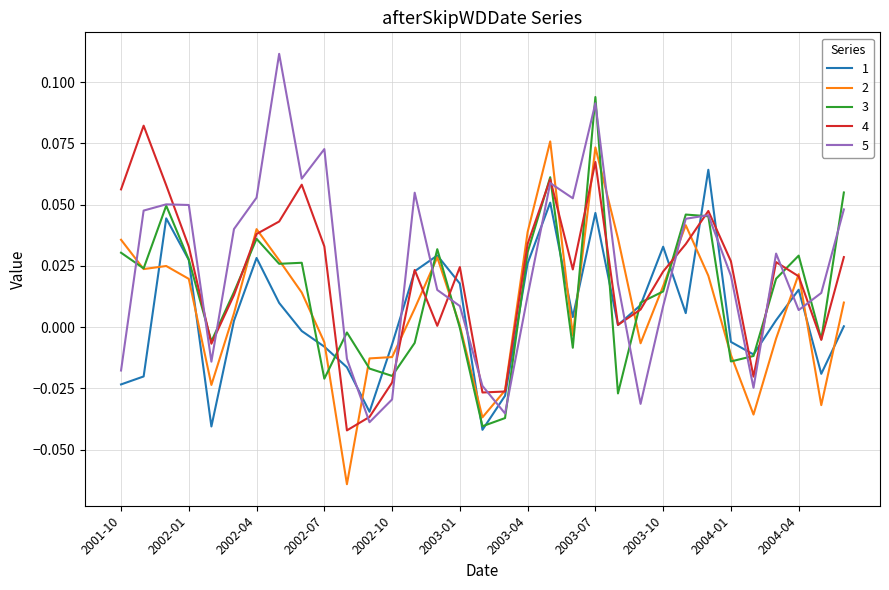

What is the sum of all 3 values?

0.5